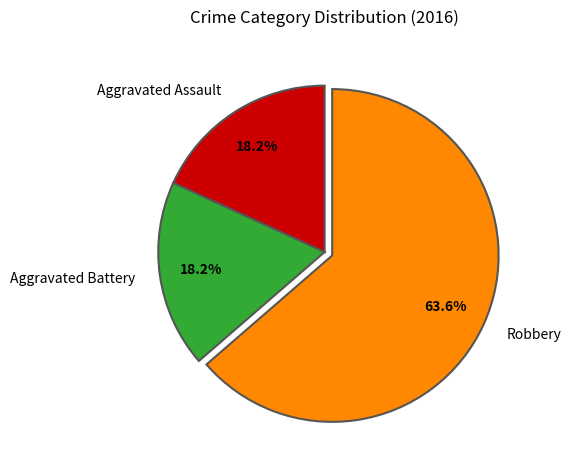

How many segments does this pie chart have?

3